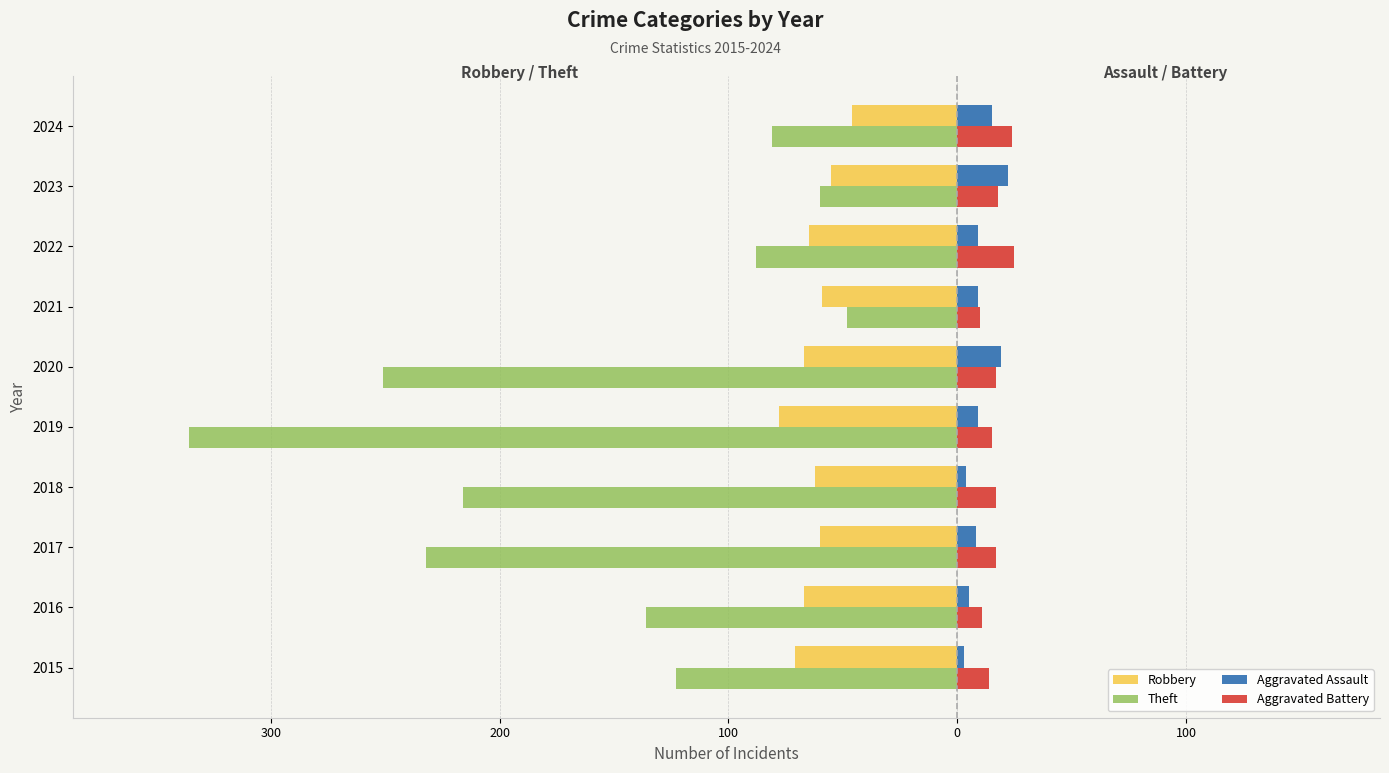

What is the sum of all Theft values?

-1571